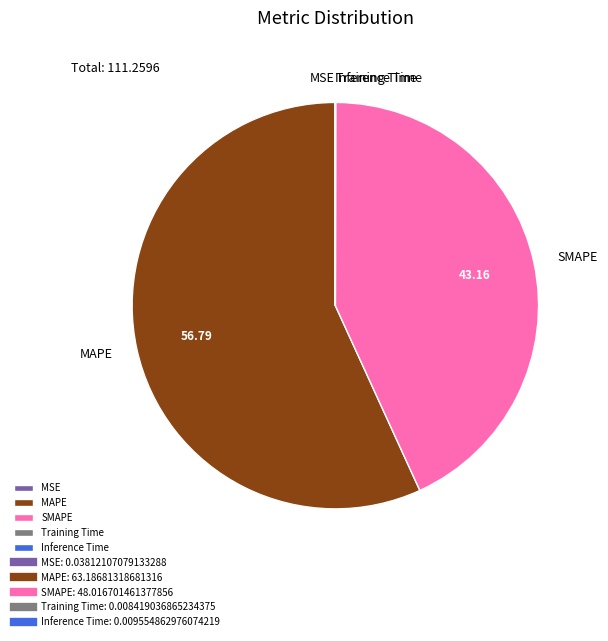

What is the majority slice?

MAPE